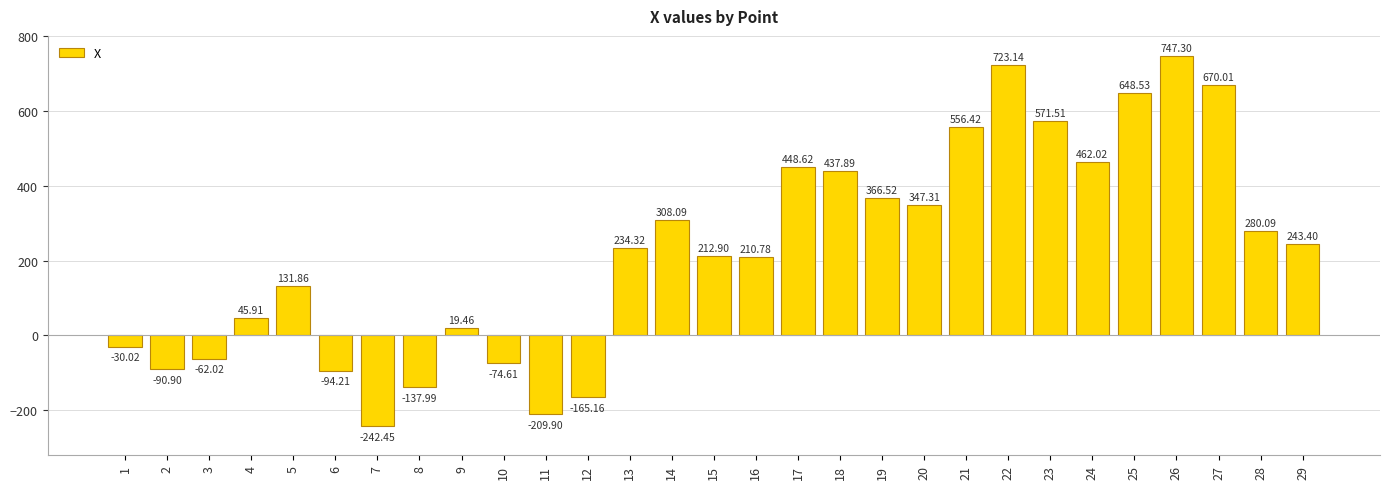

The value at 19 is 366.5. True or false?

True